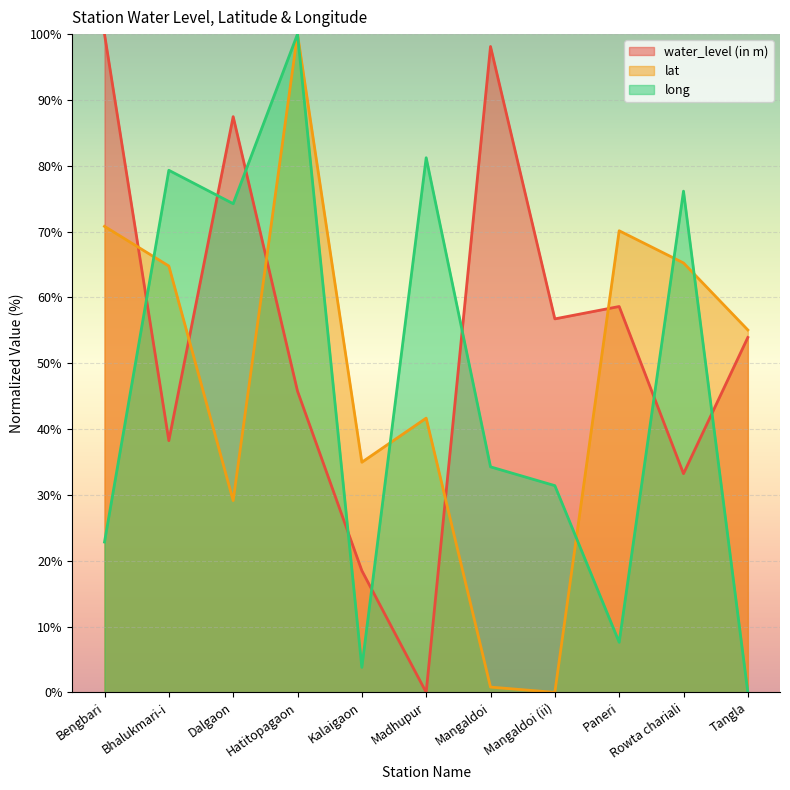

What is the difference between the highest and lowest values at Dalgaon?

58.3